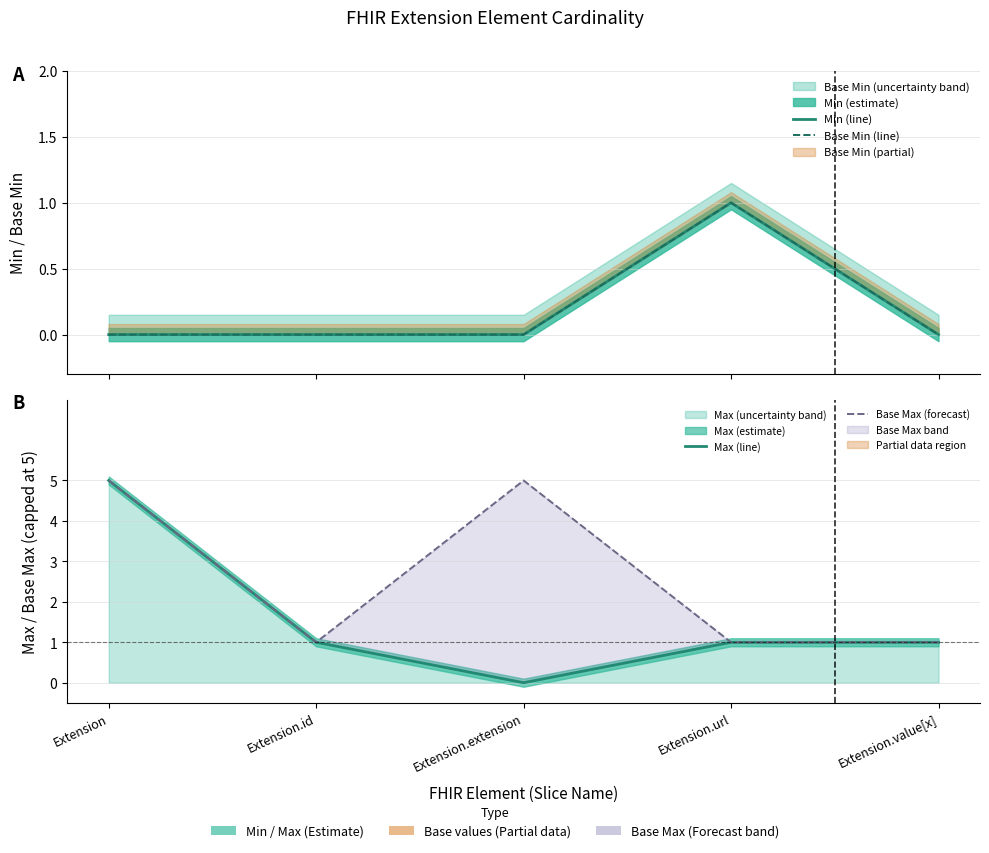

How many interior local valleys does the Max (line) series have?

1